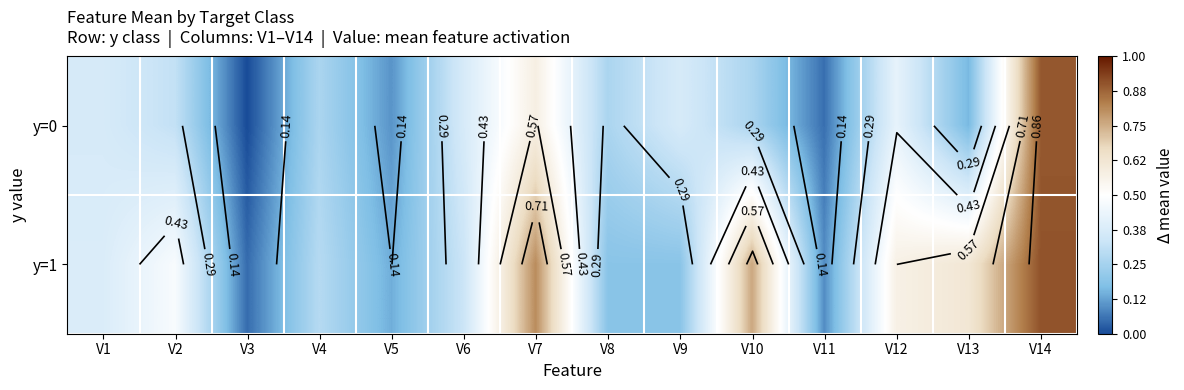

What is the difference between the maximum and second lowest values in the y=1 series?

0.8